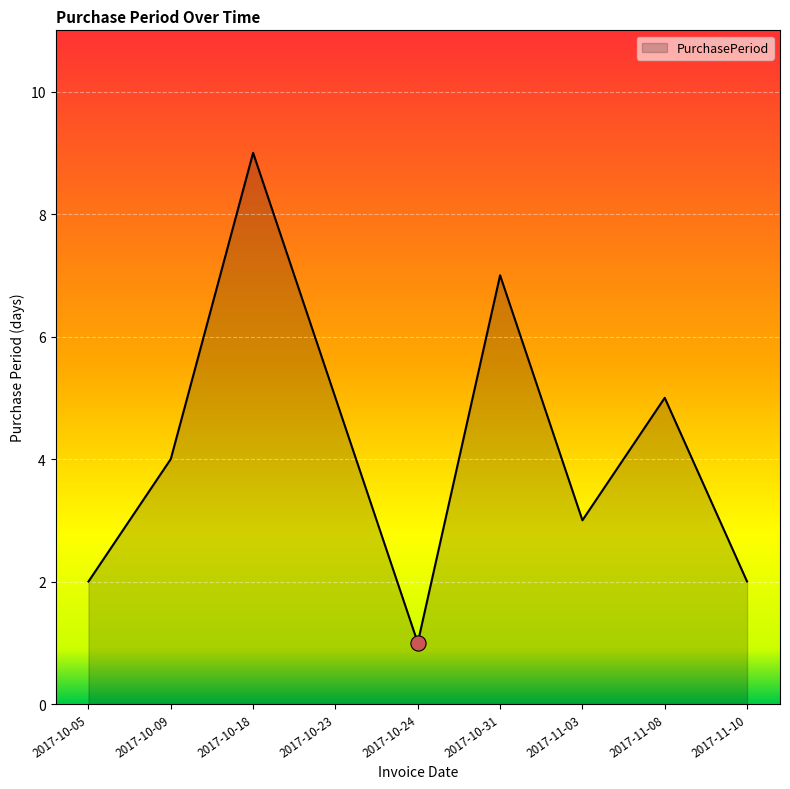

What is the ratio of the value at 2017-10-05 to the value at 2017-10-23?

0.4